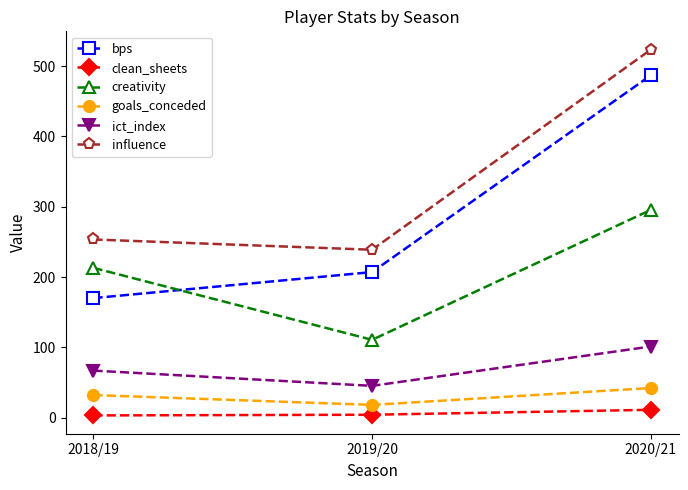

The value of goals_conceded at 2020/21 is 15.3. True or false?

False